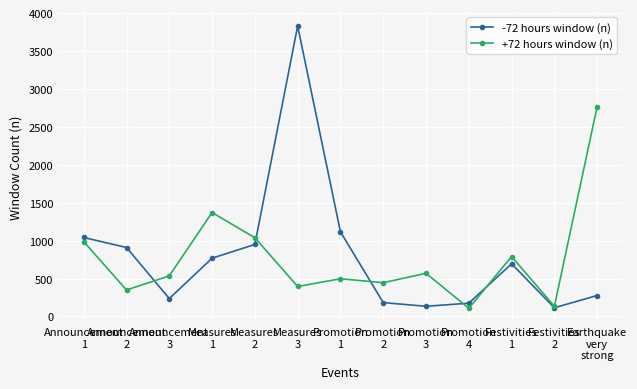

Which series ends up on top after the final intersection of -72 hours window (n) and +72 hours window (n)?

+72 hours window (n)